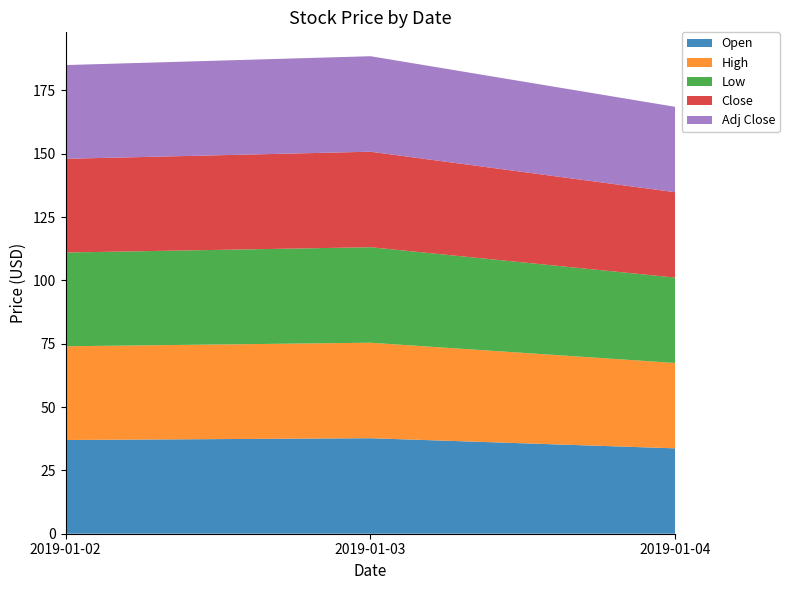

Reading left to right, list all the values displayed in this chart.

Open: 2019-01-02=37.0	2019-01-03=37.7	2019-01-04=33.7
High: 2019-01-02=37.0	2019-01-03=37.7	2019-01-04=33.7
Low: 2019-01-02=37.0	2019-01-03=37.7	2019-01-04=33.7
Close: 2019-01-02=37.0	2019-01-03=37.7	2019-01-04=33.7
Adj Close: 2019-01-02=37.0	2019-01-03=37.7	2019-01-04=33.7